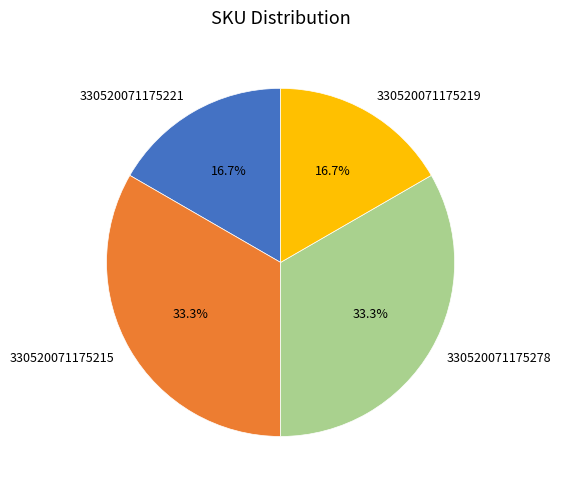

Between 330520071175215 and 330520071175219, which is larger?

330520071175215